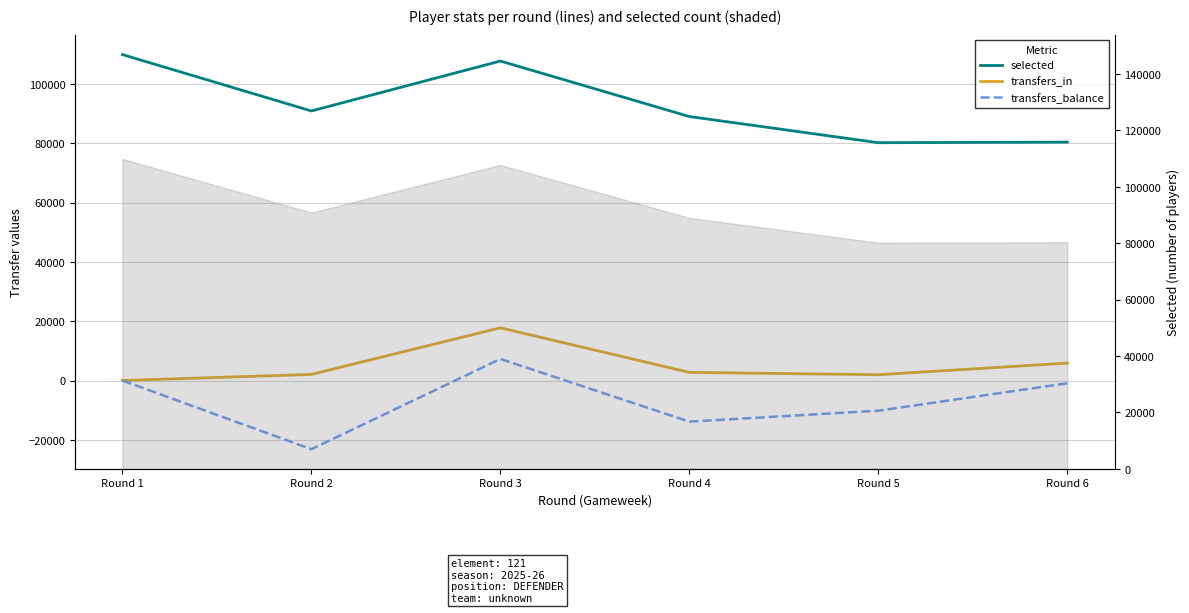

Reading left to right, extract all data points from this chart.

selected: 109890	90876	107709	88995	80177	80370
transfers_in: 0	2058	17760	2746	1949	5875
transfers_balance: 0	-23155	7264	-13861	-10178	-933